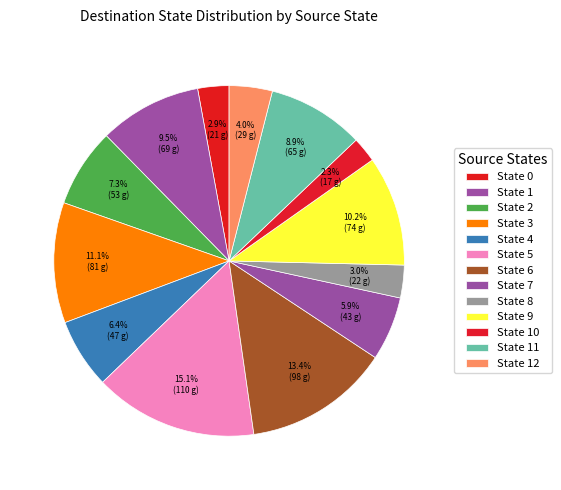

Which category has the smallest portion of the pie?

10